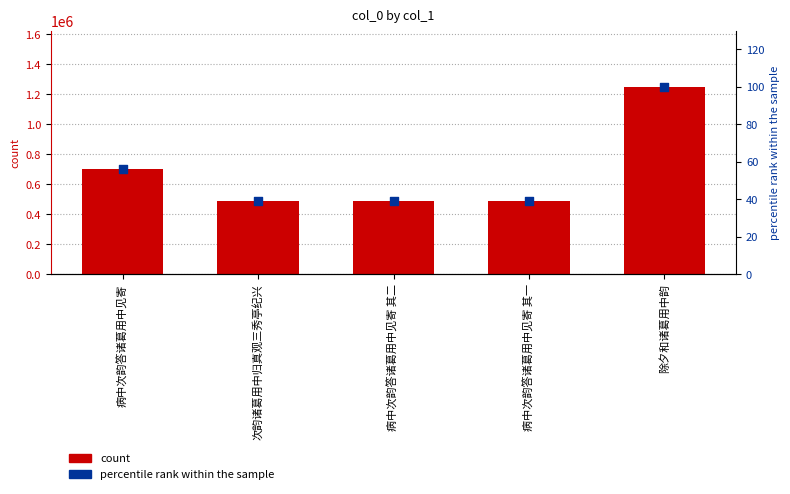

Which series reaches the maximum Y coordinate?

col_0 (count)